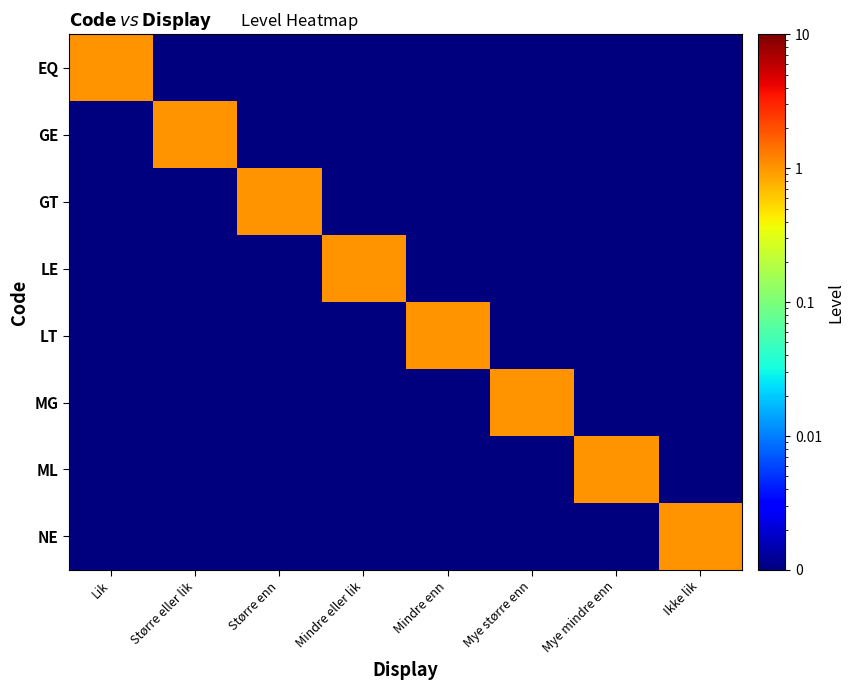

Rank the series by their maximum value, from highest to lowest.

EQ, GE, GT, LE, LT, MG, ML, NE